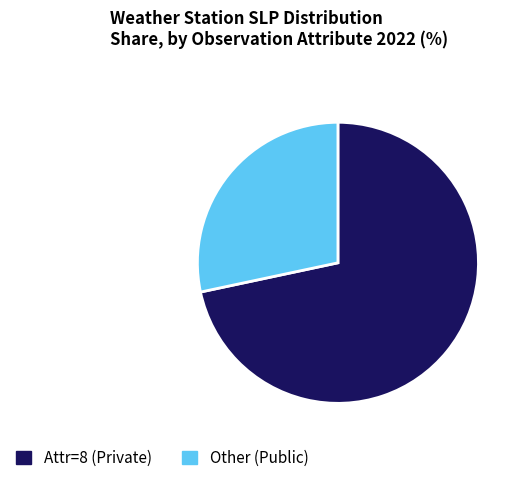

Which category has the biggest portion of the pie?

Attr=8 (Private)